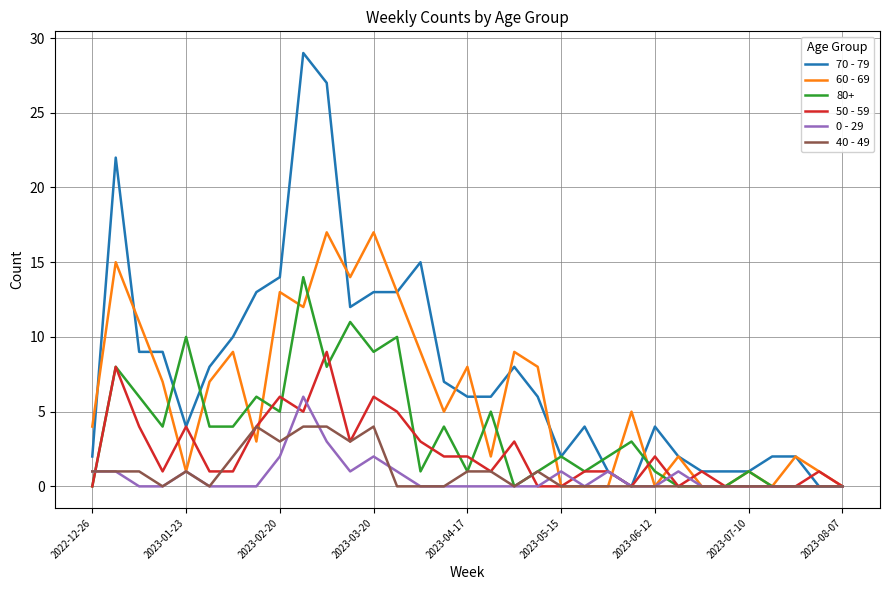

Which series has the largest total across all categories?

70 - 79